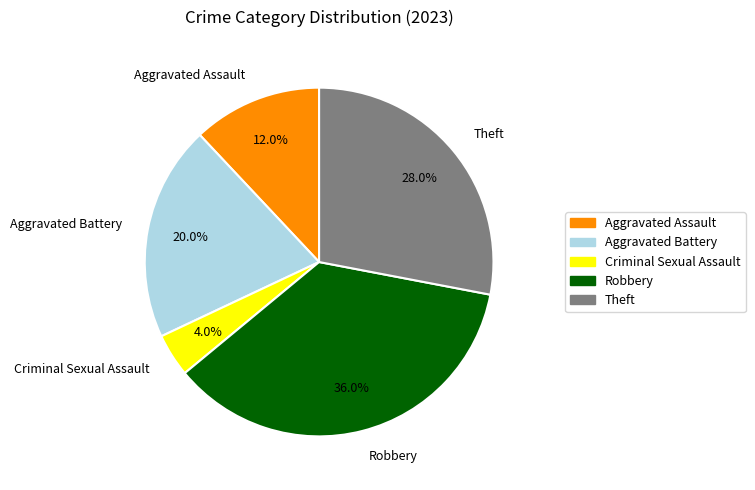

To the nearest percent, what portion does Aggravated Battery represent?

20%